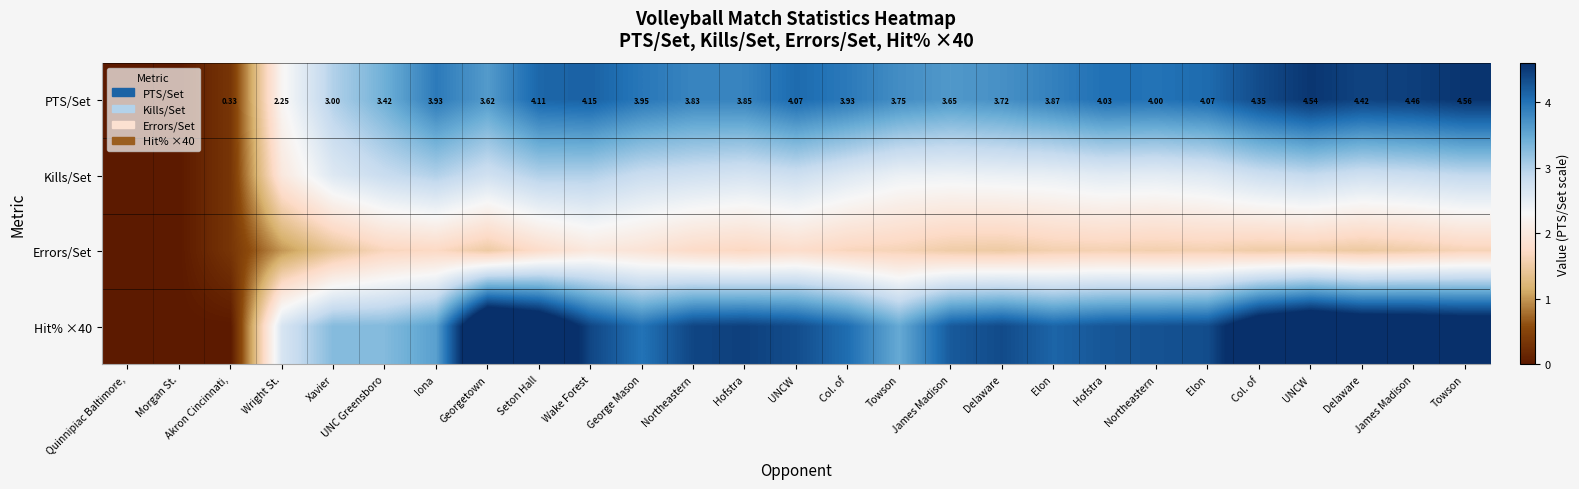

What is the difference between the PTS/Set values at George Mason and Hofstra?

0.1